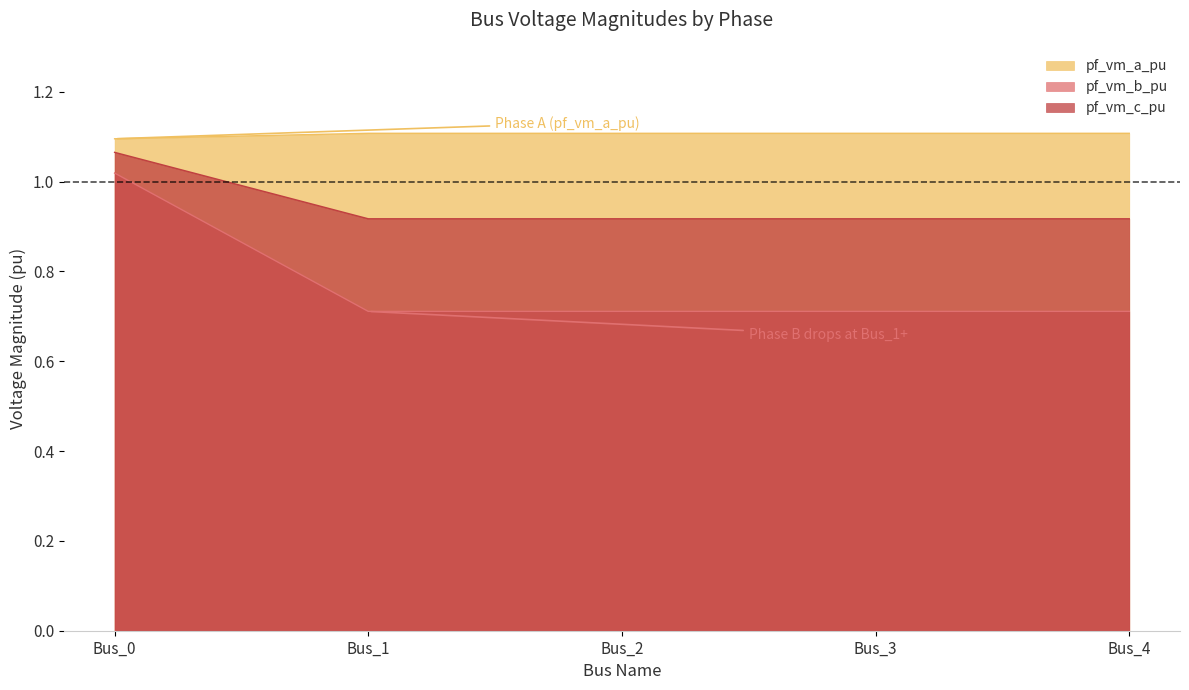

True or false: pf_vm_b_pu has a value of 0.5 at Bus_4.

False